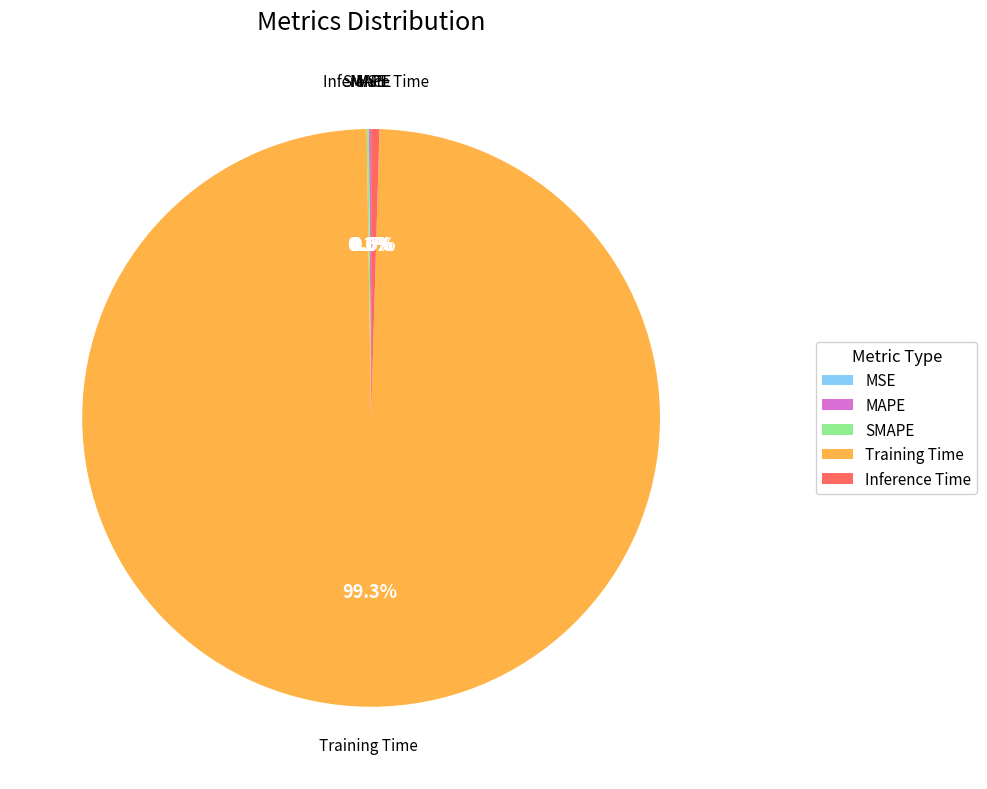

To the nearest percent, what is the average slice percentage?

20%